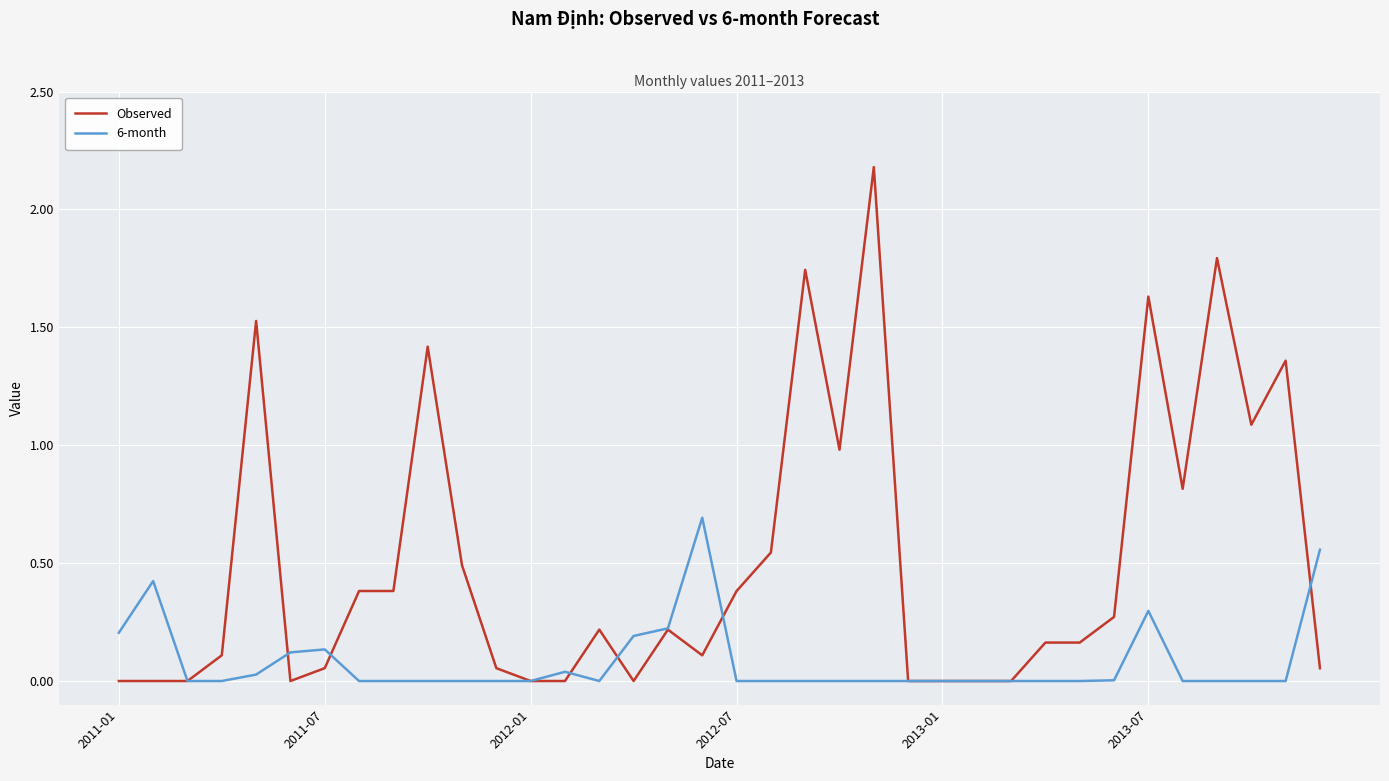

What is the highest value of the Observed series?

2.2